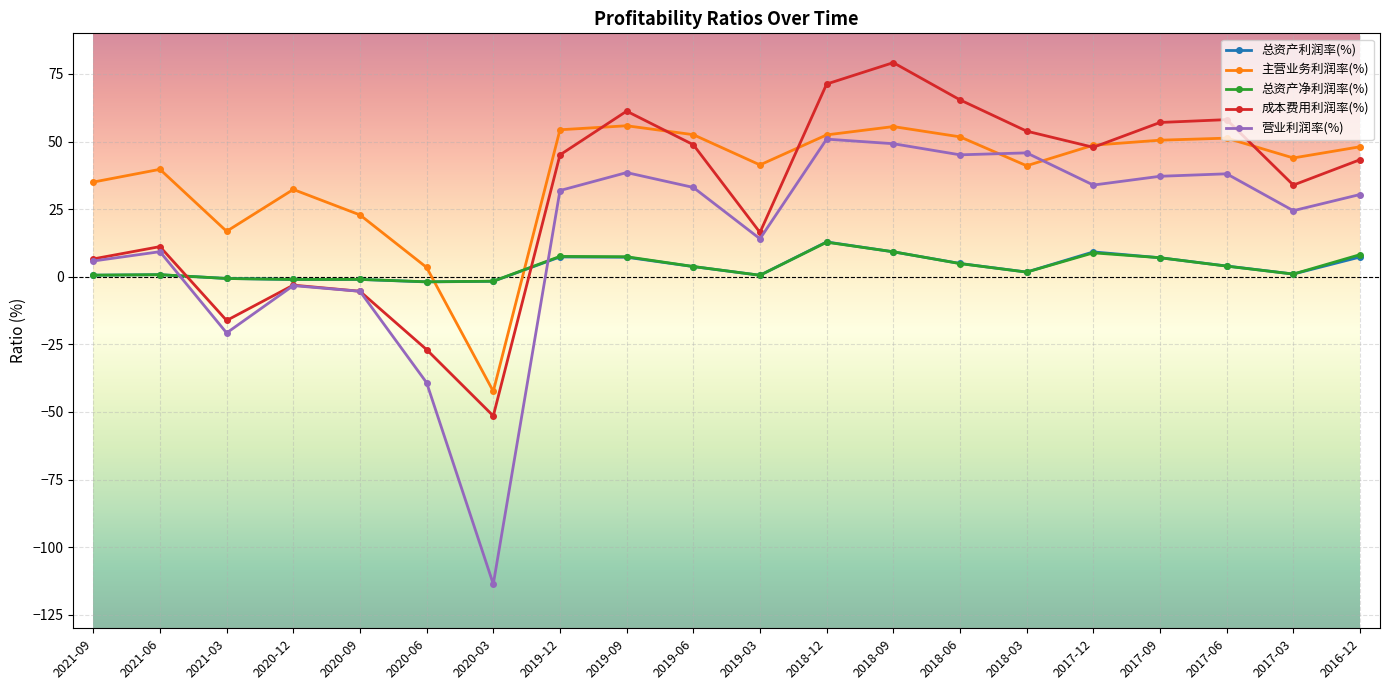

How many intersections are there between 总资产利润率(%) and 主营业务利润率(%)?

2